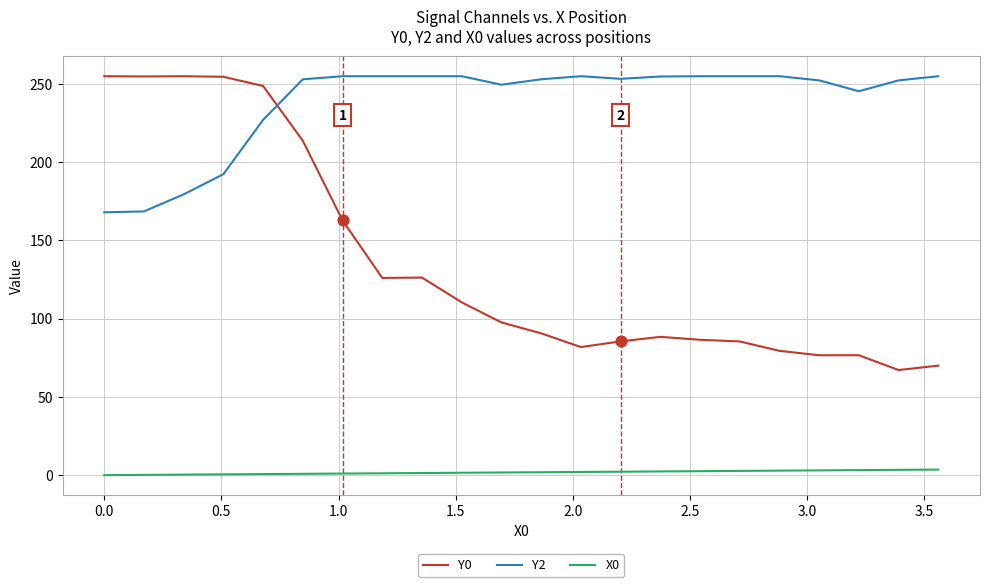

What are all the series names shown in the legend?

Y0, Y2, X0